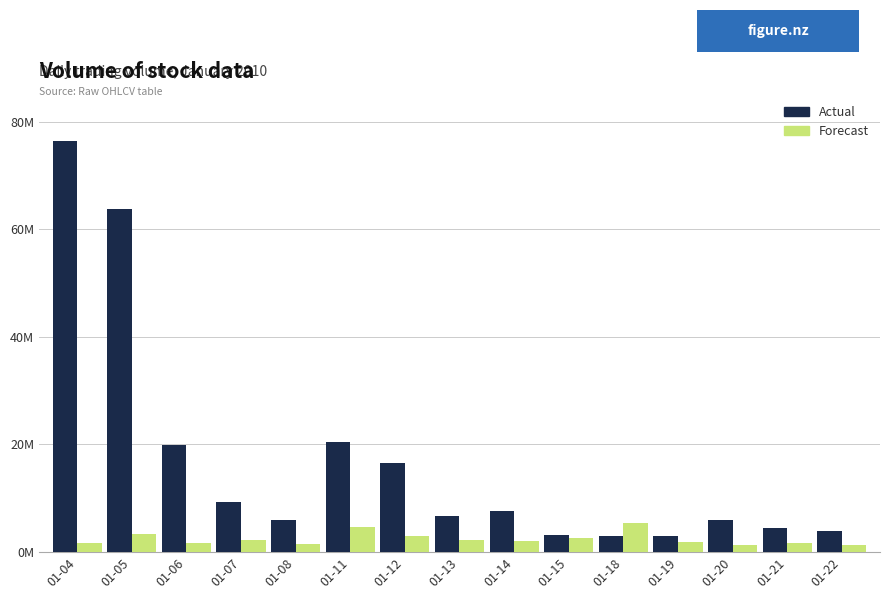

What is the difference between the Actual values at 01-06 and 01-19?

16859440